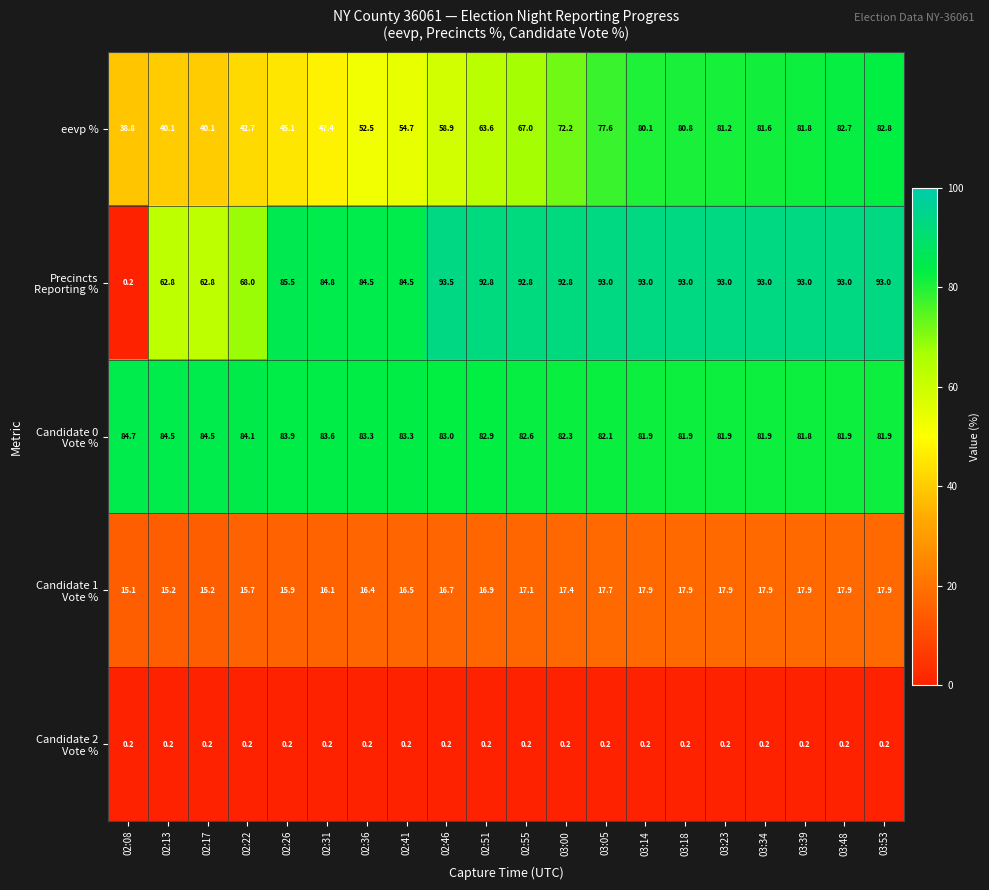

What is the difference between the highest and lowest values at 02:36?

84.3